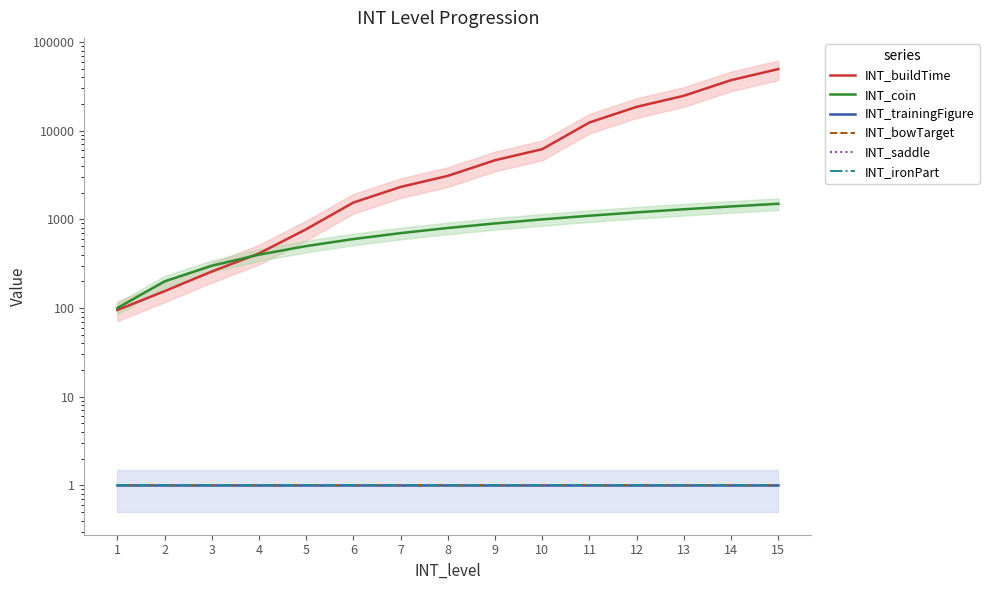

What is the greatest value displayed?

49536